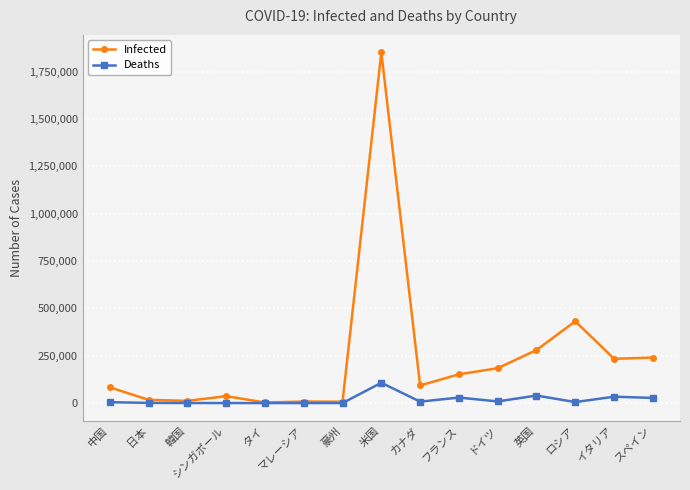

What is the maximum value shown in the chart?

1851530